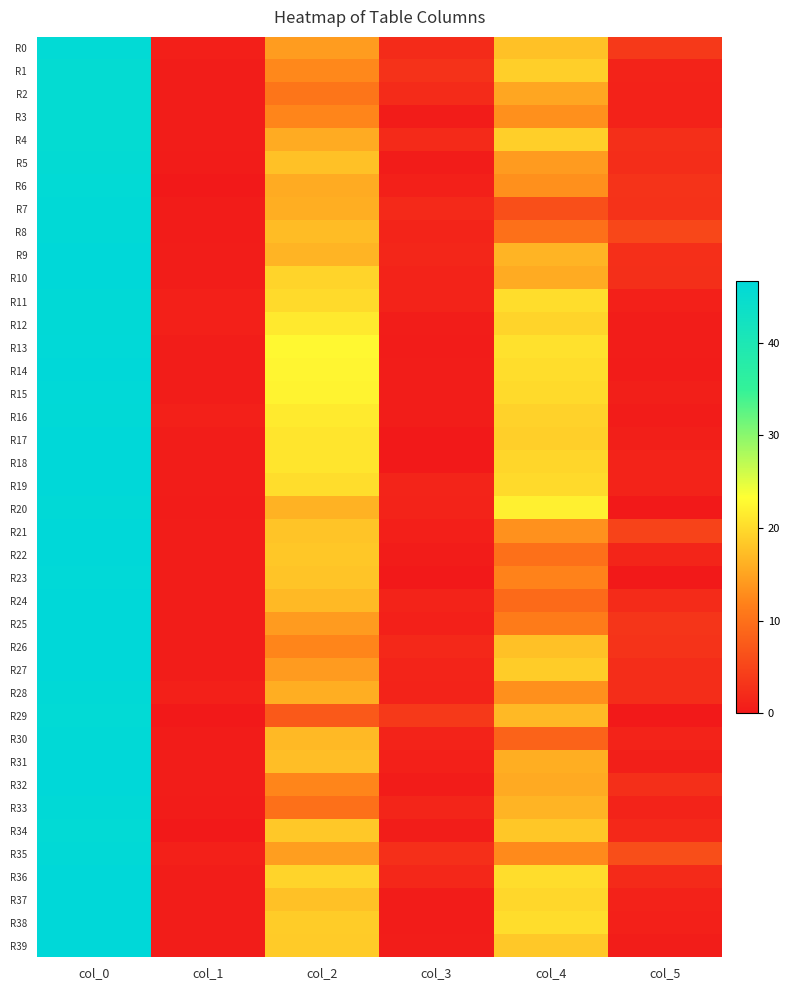

Which series has the largest total across all categories?

R13